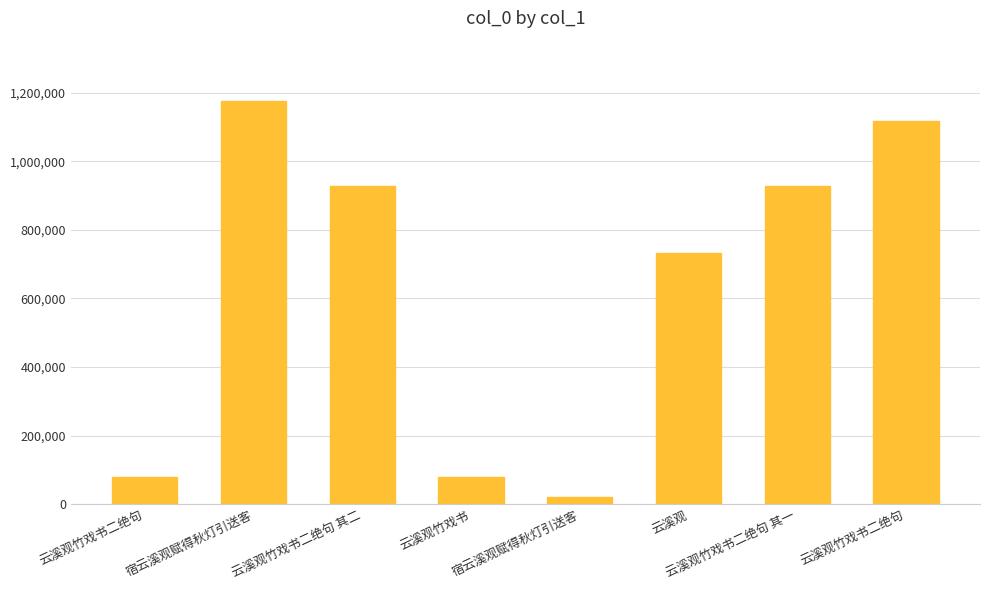

What is the label of the 3rd bar from the right?

云溪观